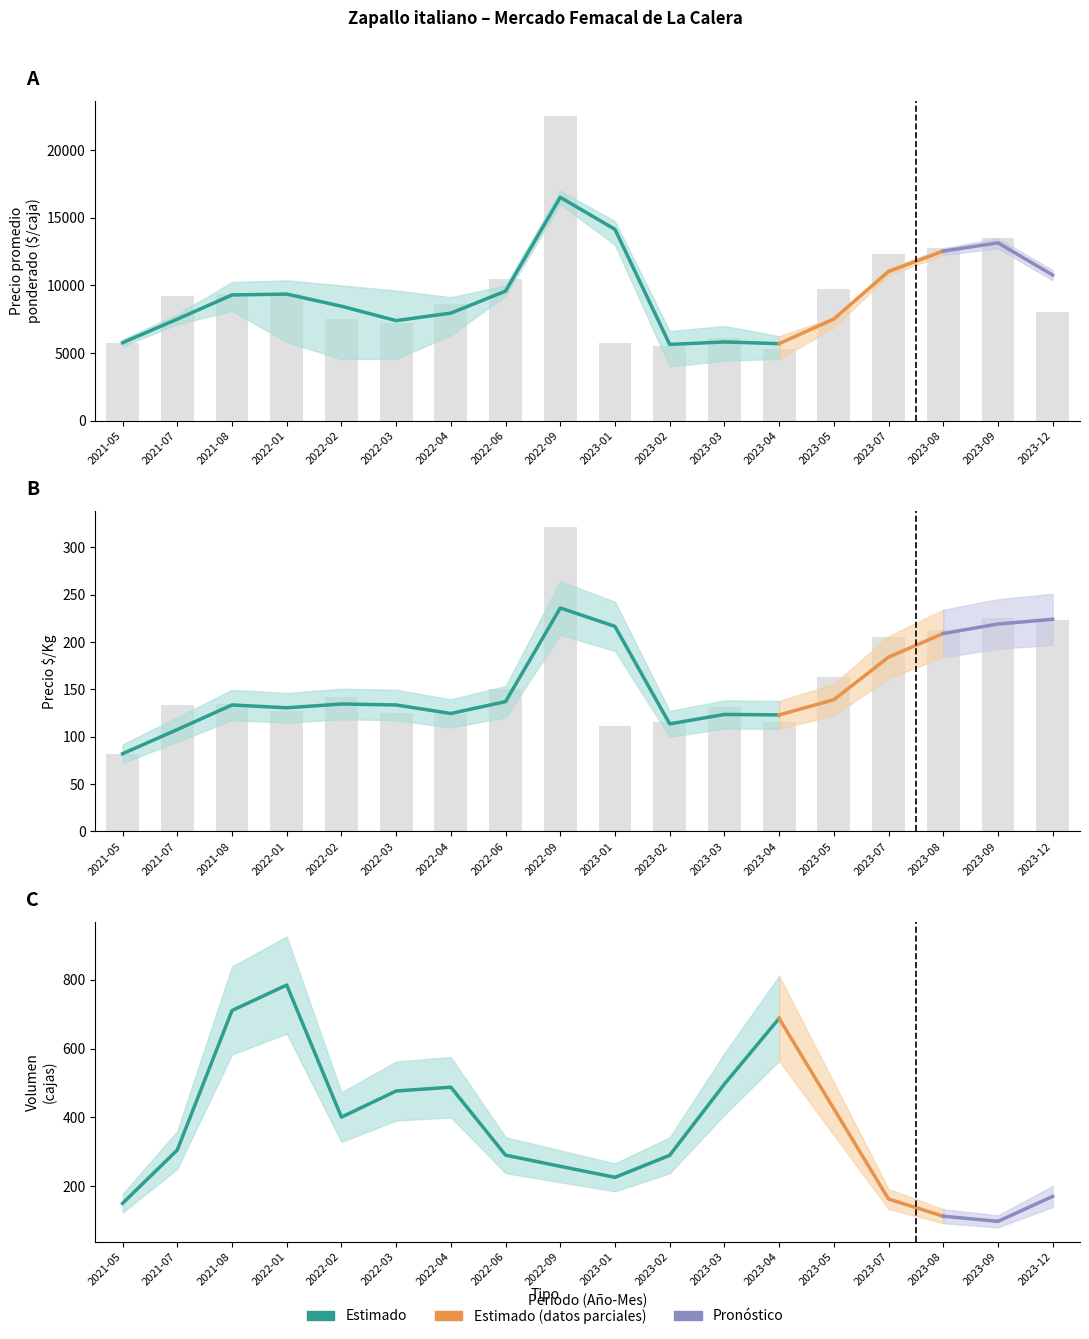

What is the total value across all series at 2023-07?

37136